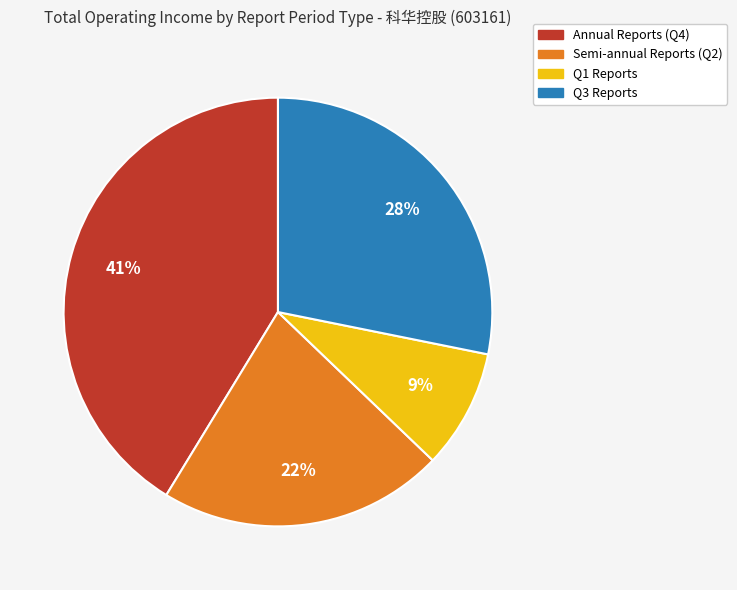

Is there a majority slice in this chart?

No